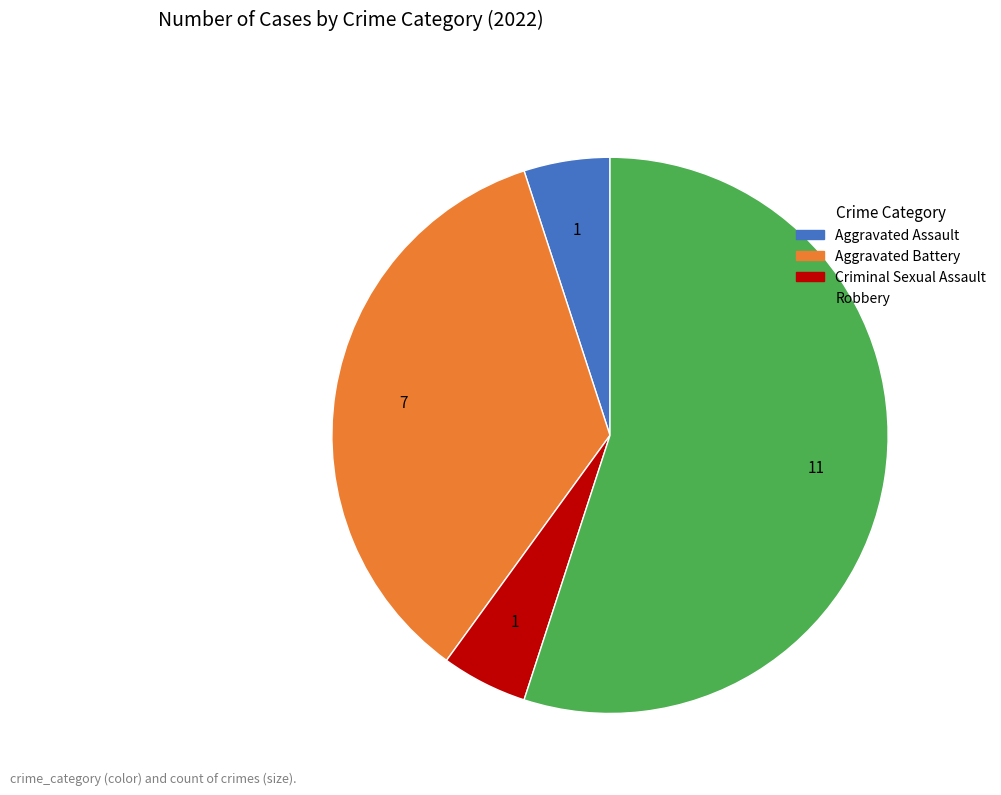

Do Aggravated Battery and Robbery together represent more than half of the pie?

Yes